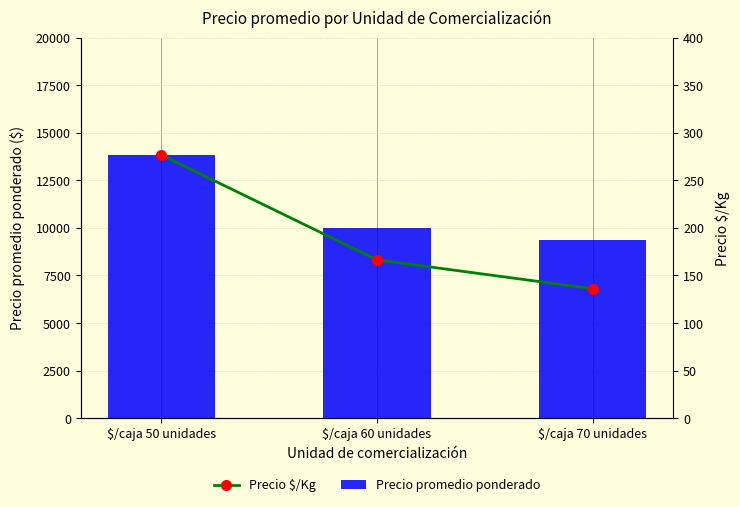

The Precio $/Kg series shows 85.8 at $/caja 60 unidades. True or false?

False